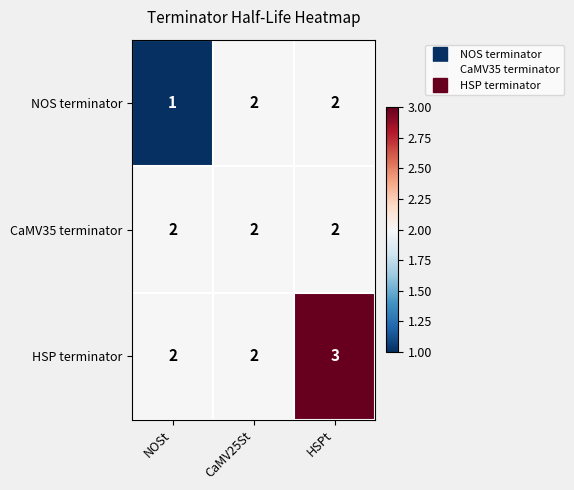

Which series has the largest total across all categories?

HSP terminator